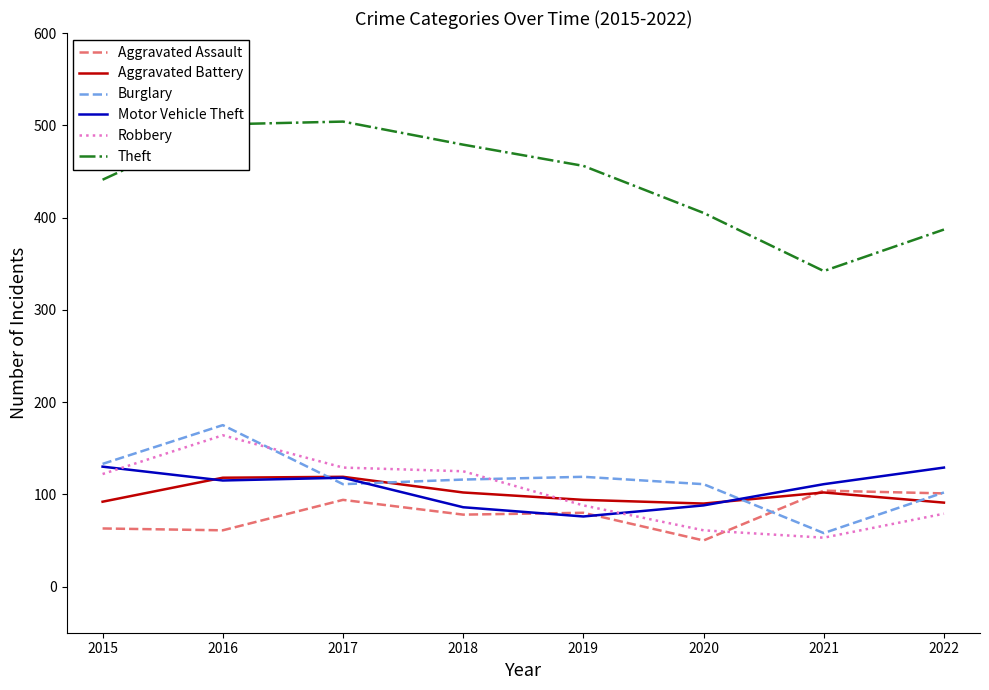

True or false: Robbery has a value of 53 at 2021.

True